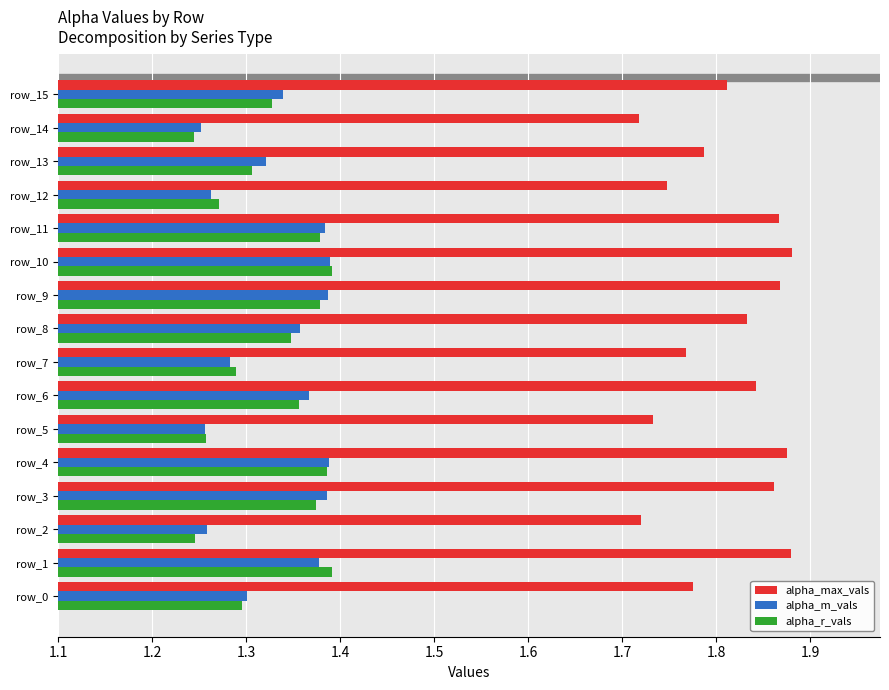

What is the sum of all alpha_m_vals values?

21.3